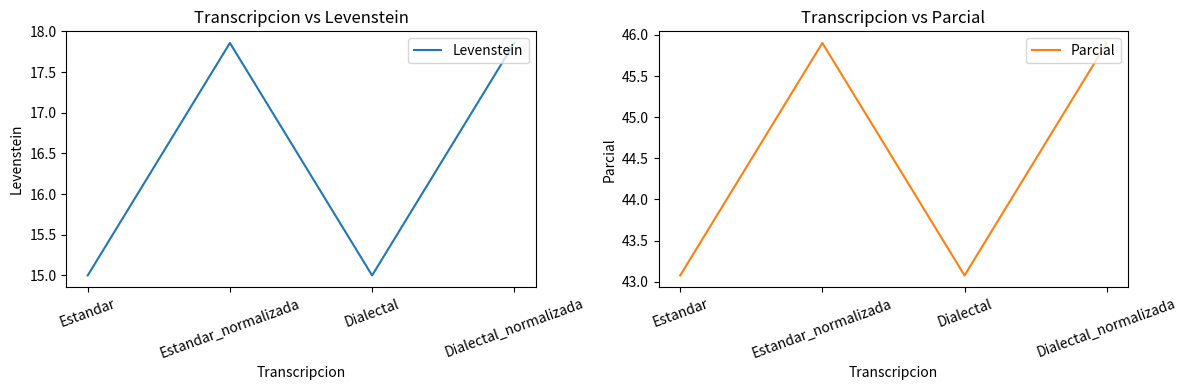

How many data points in Parcial are above 45?

2